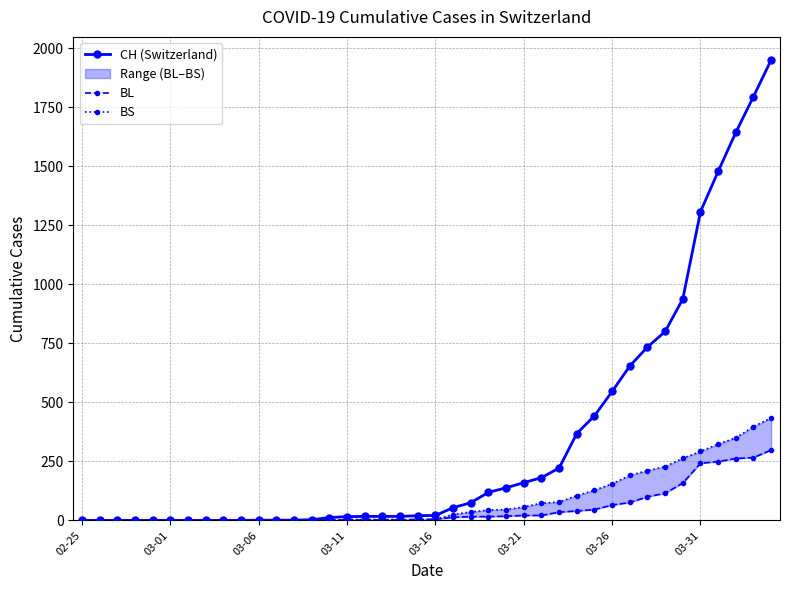

What is the approximate value of BS at 33?

228